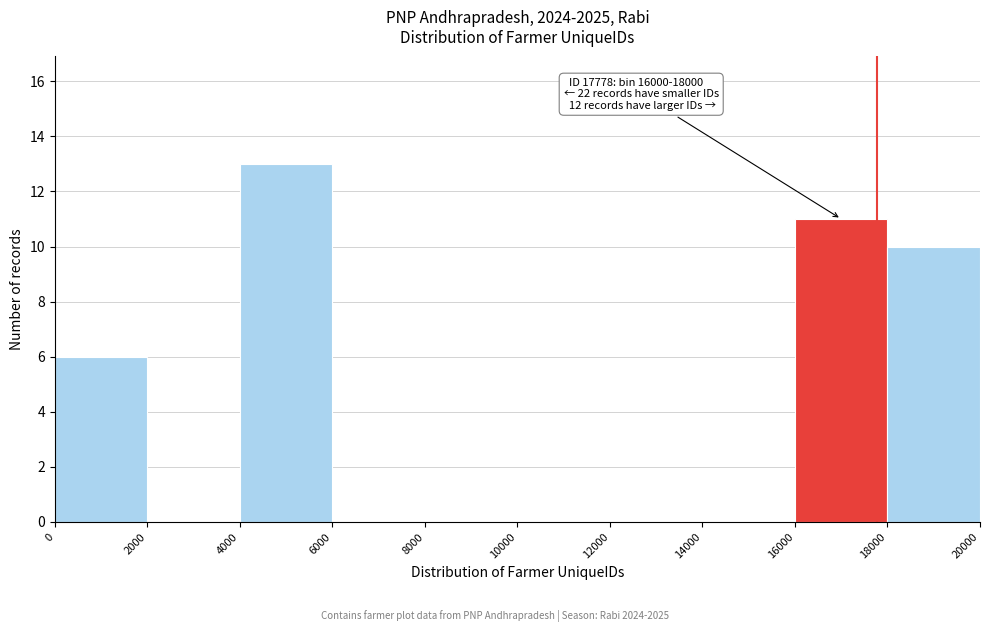

Which range on the x-axis has the tallest bar?

4000 to 6000